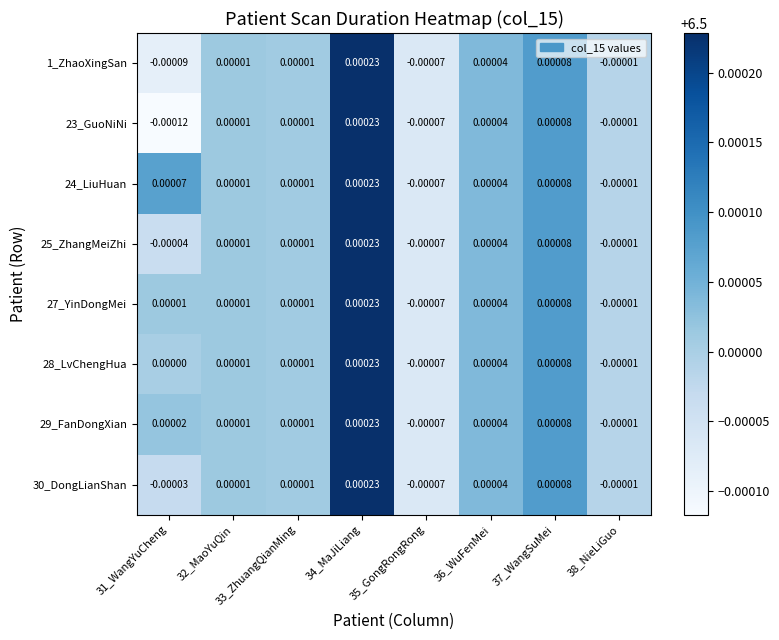

Is the value of 24_LiuHuan at 36_WuFenMei greater than the value of 25_ZhangMeiZhi at 33_ZhuangQianMing?

Yes